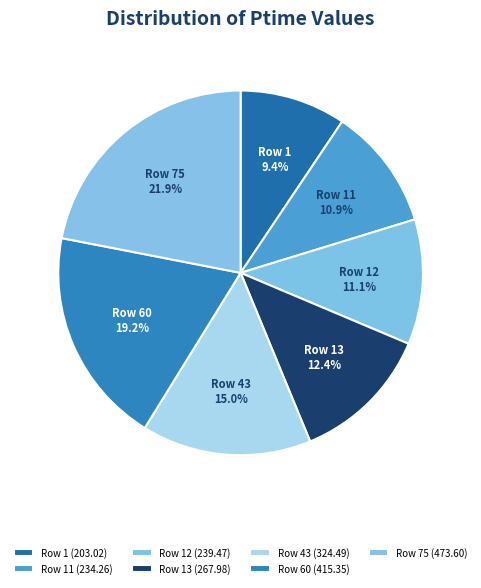

How many segments does this pie chart have?

7